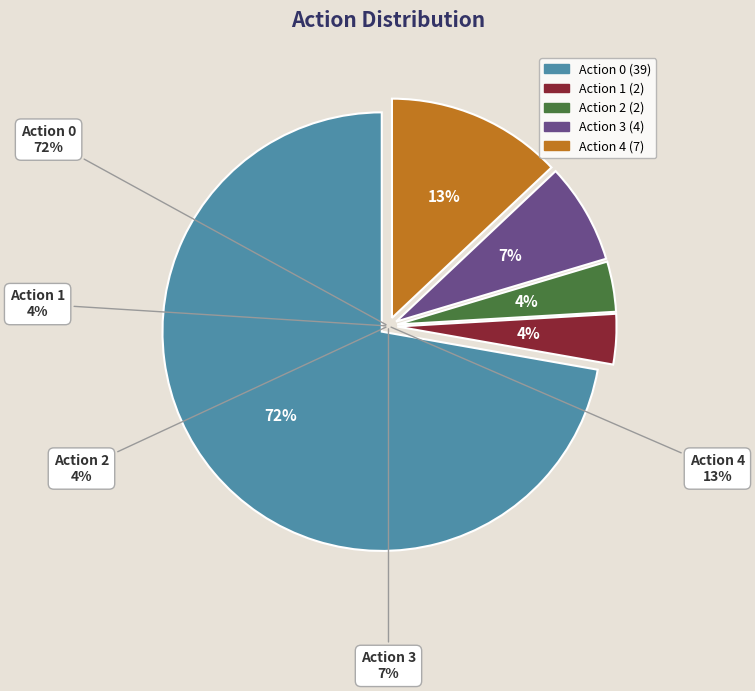

Which slice is the smallest?

Action 1